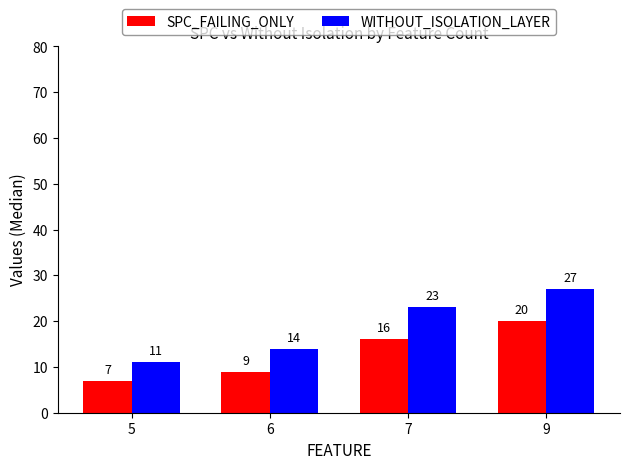

Reading left to right, list all the values displayed in this chart.

SPC_FAILING_ONLY: 5=7	6=9	7=16	9=20
WITHOUT_ISOLATION_LAYER: 5=11	6=14	7=23	9=27